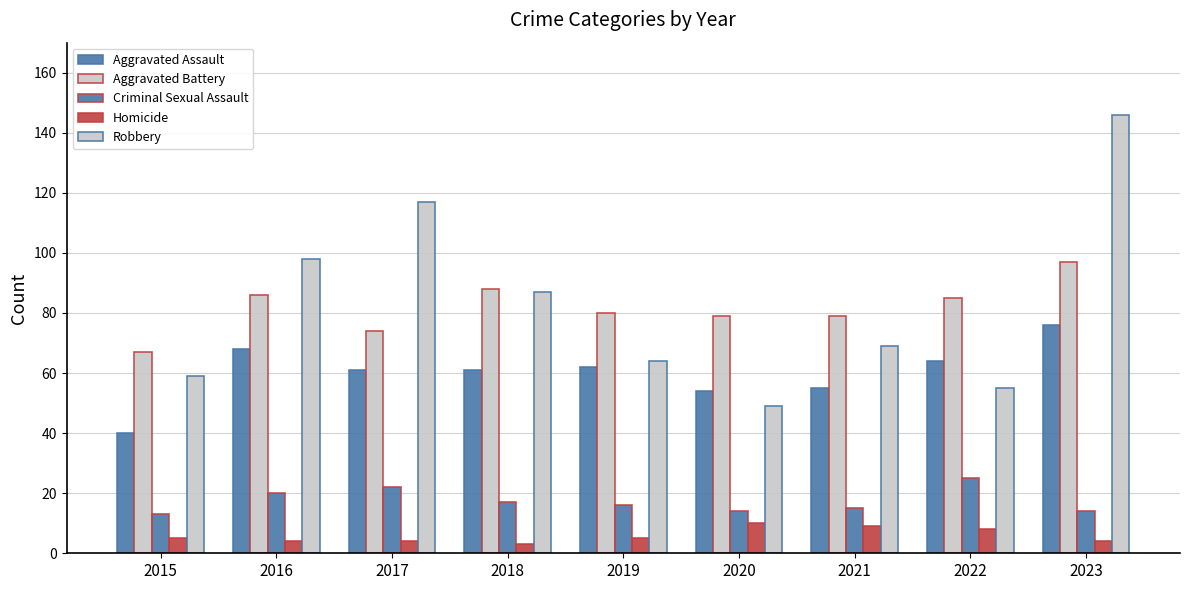

What is the value of the Criminal Sexual Assault bar at the 9th from the left?

14